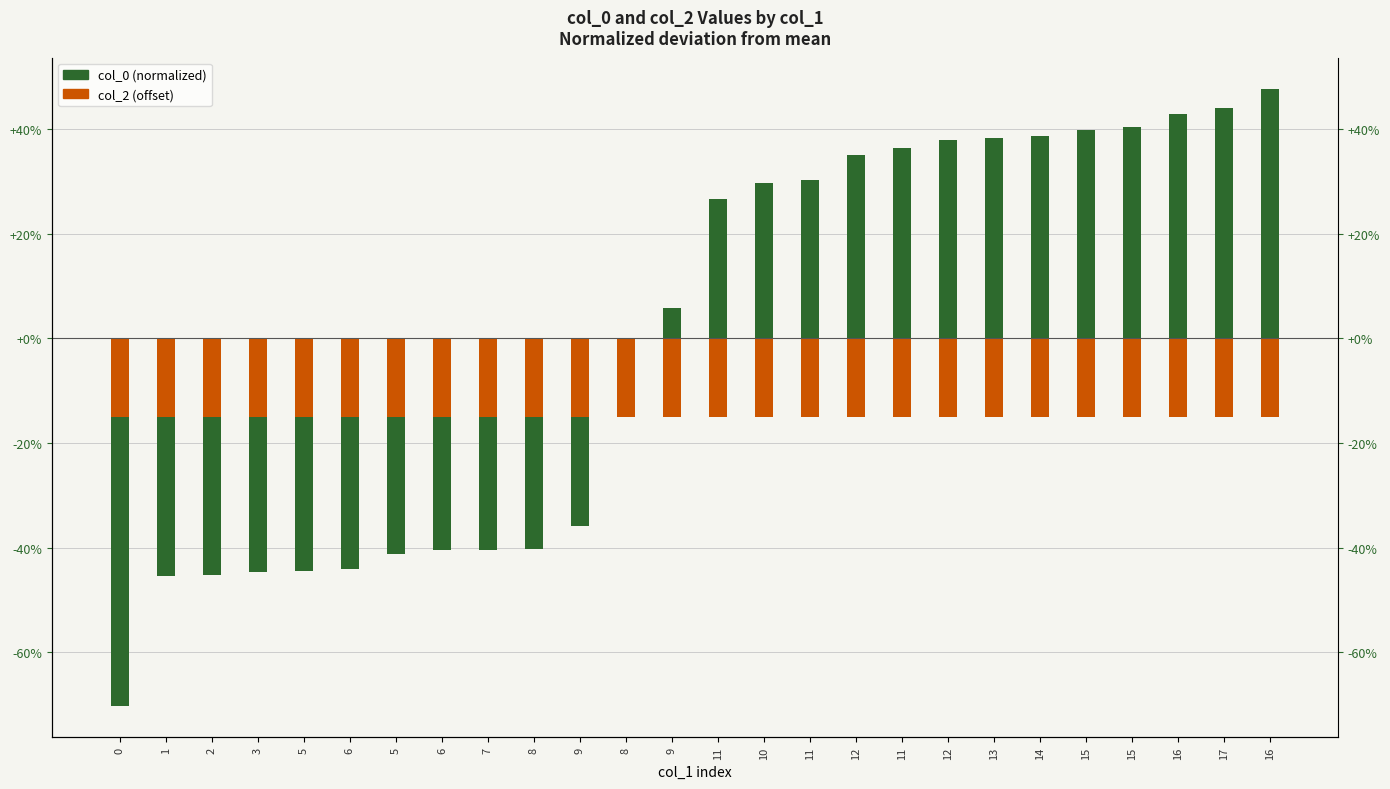

Reading left to right, extract all data points from this chart.

col_0: -70.3	-45.4	-45.1	-44.6	-44.5	-44.0	-41.2	-40.5	-40.4	-40.3	-35.9	-1.2	5.8	26.7	29.7	30.3	35.1	36.5	37.9	38.2	38.6	39.9	40.4	42.9	44.0	47.7
col_2: -15.0	-15.0	-15.0	-15.0	-15.0	-15.0	-15.0	-15.0	-15.0	-15.0	-15.0	-15.0	-15.0	-15.0	-15.0	-15.0	-15.0	-15.0	-15.0	-15.0	-15.0	-15.0	-15.0	-15.0	-15.0	-15.0